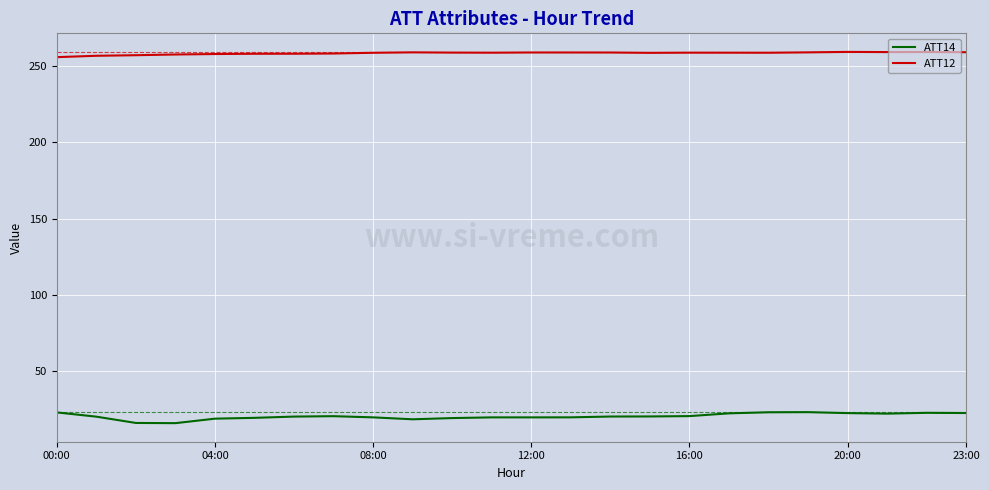

What is the smallest value displayed?

15.9